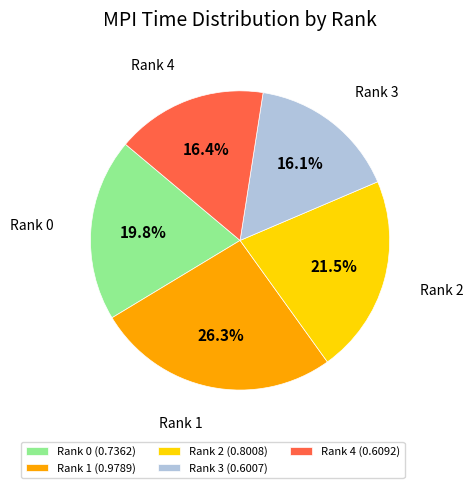

Between Rank 1 and Rank 4, which is larger?

Rank 1